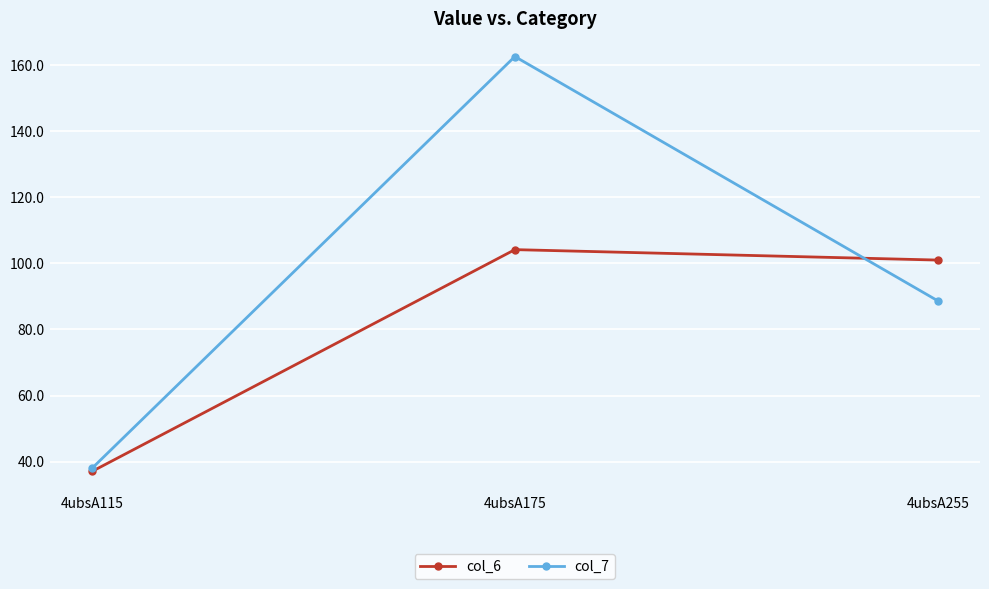

At how many categories does at least one series exceed 119?

1